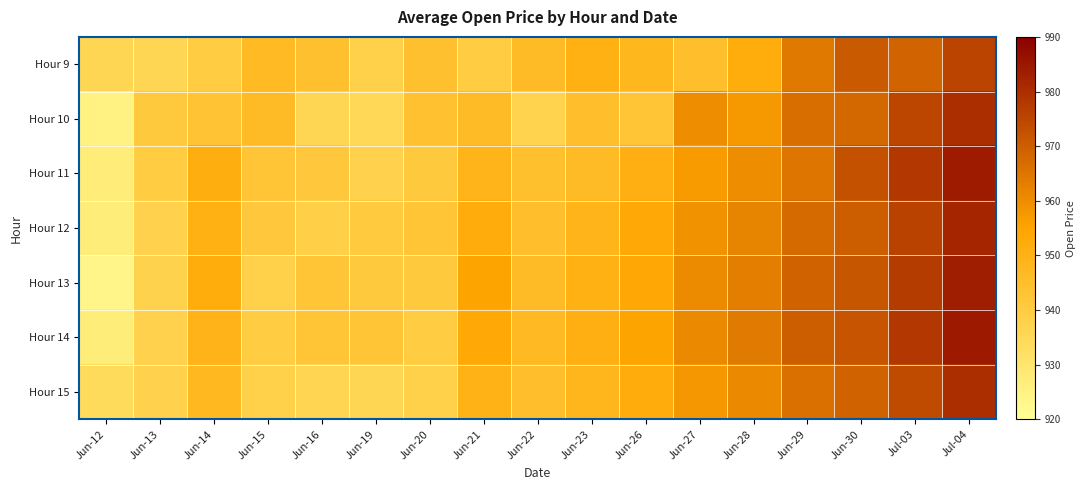

Which series has the largest total across all categories?

Hour 14